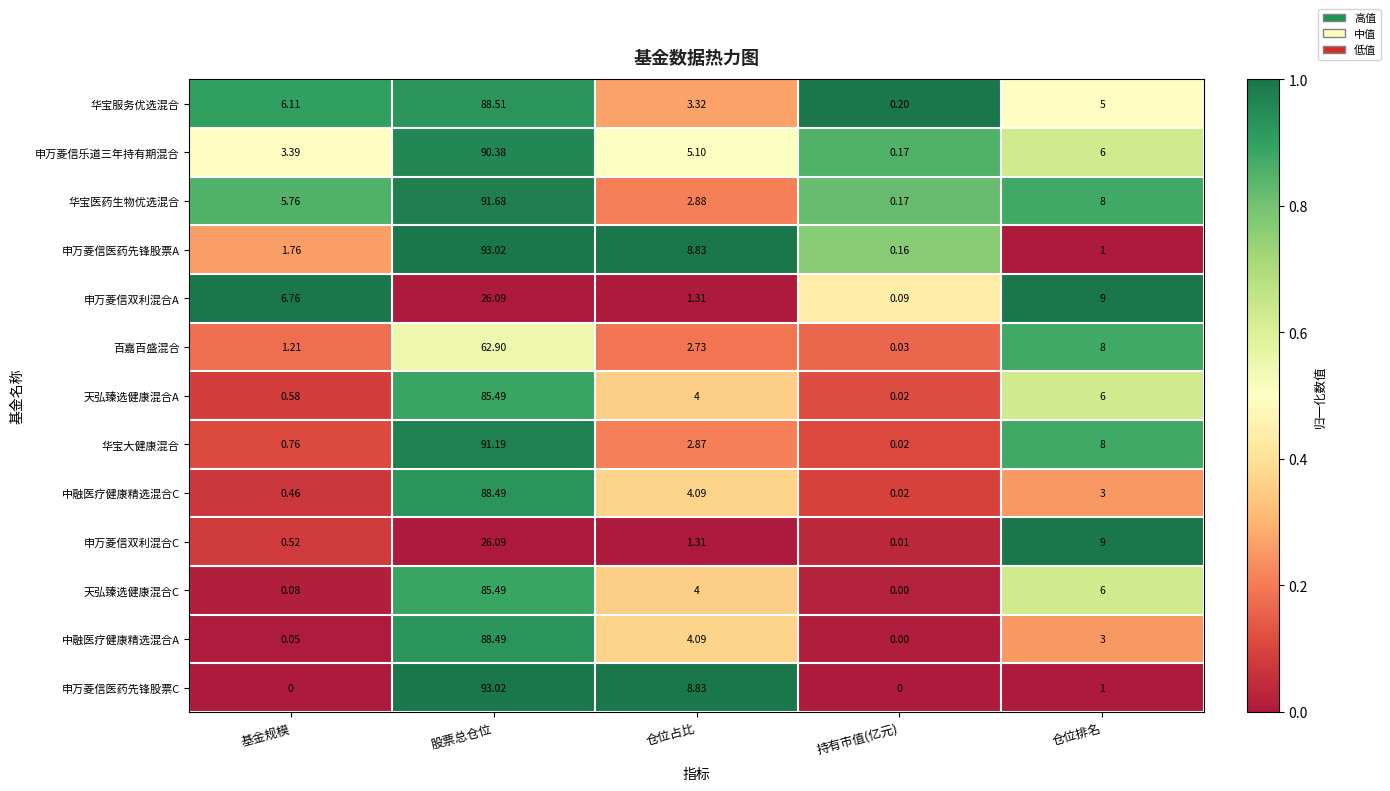

At which label is 中融医疗健康精选混合A closest to 44?

仓位占比